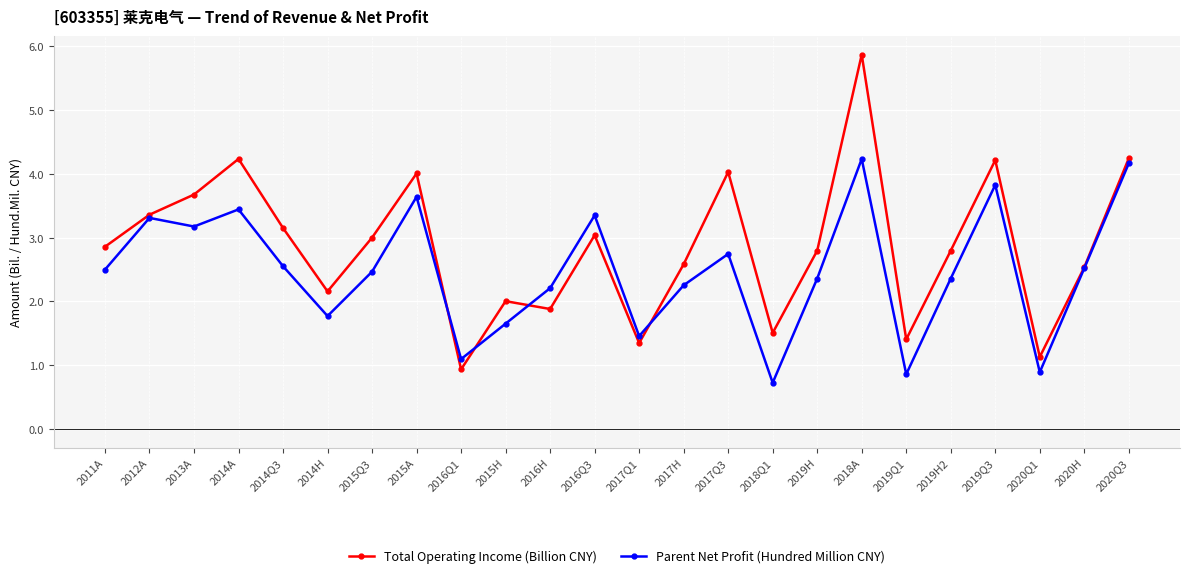

Which series has the widest spread of values?

Total Operating Income (Billion CNY)